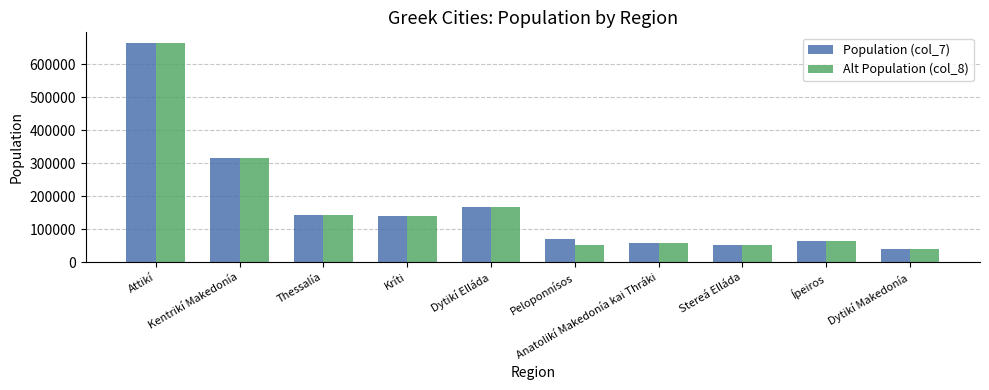

The value of Alt Population (col_8) at Dytikí Elláda is 221590. True or false?

False